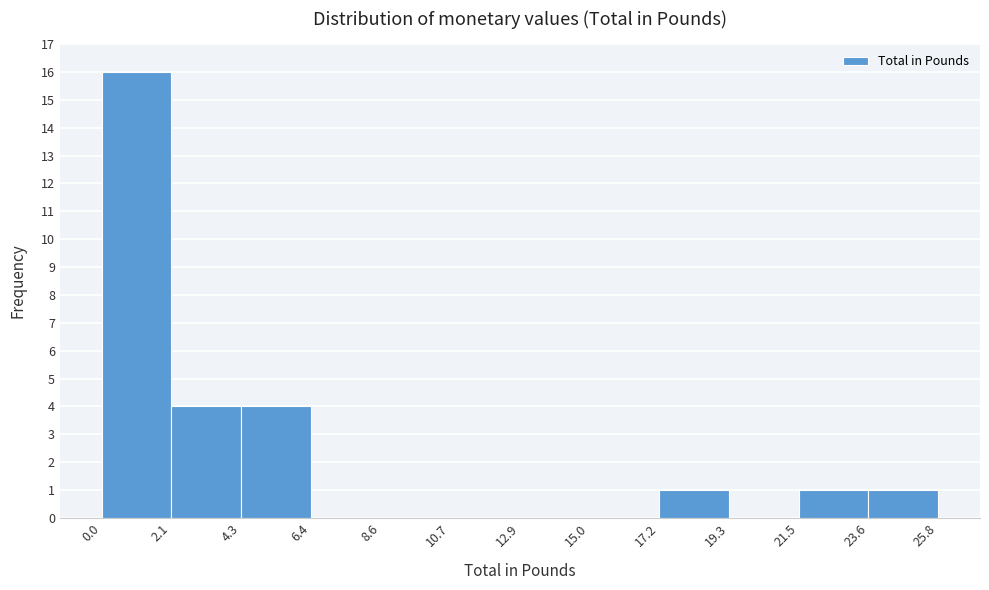

Which range on the x-axis has the tallest bar?

0.0 to 2.1